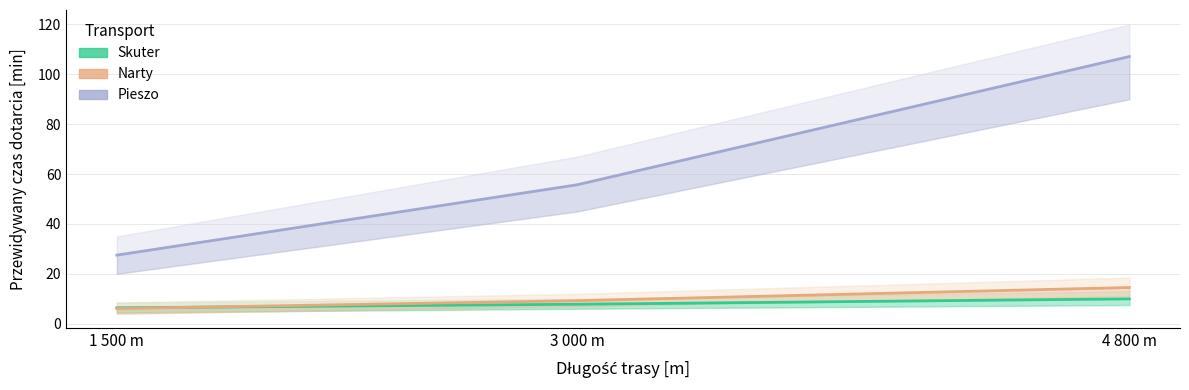

Is the value of Narty at 3 000 m greater than the value of Skuter at 1 500 m?

Yes